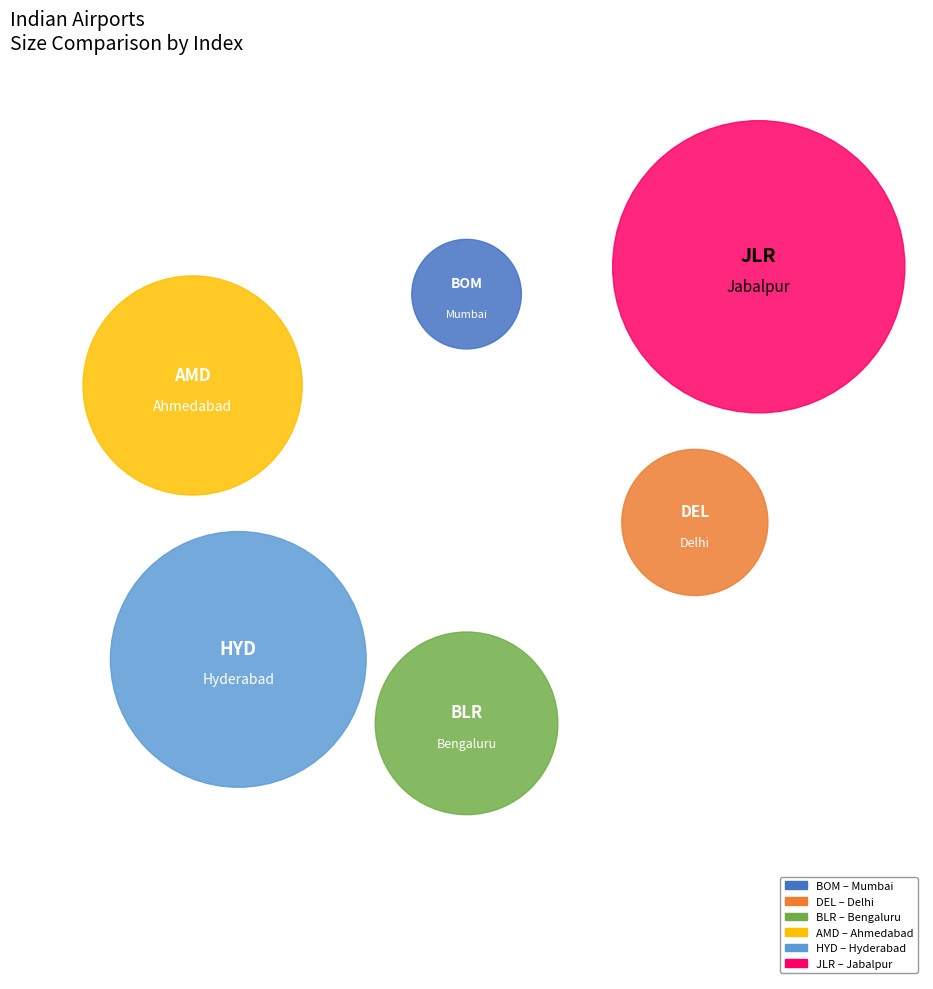

How many slices are in this pie chart?

6